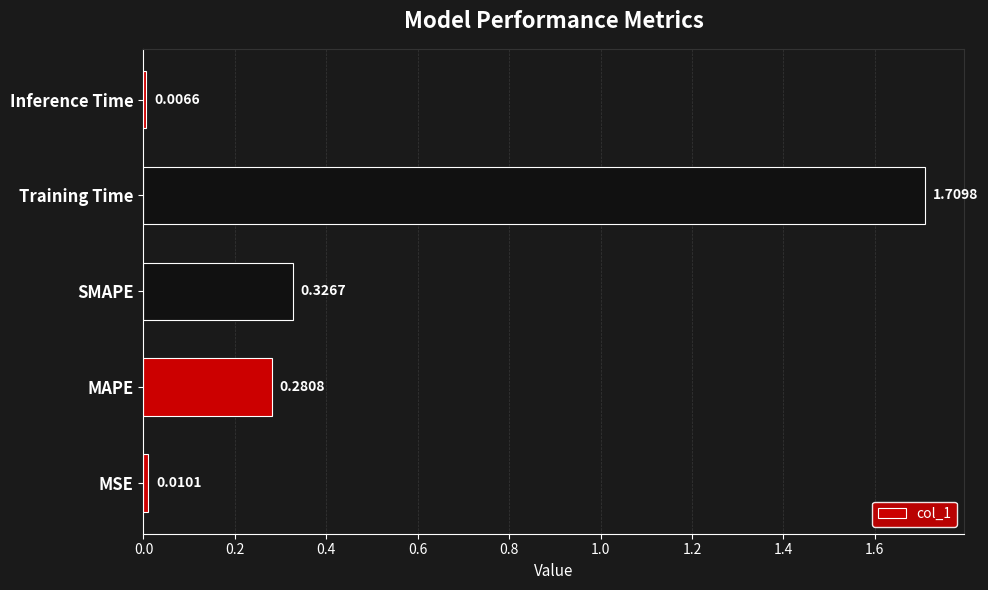

Which label corresponds to the smallest value in the chart?

Inference Time